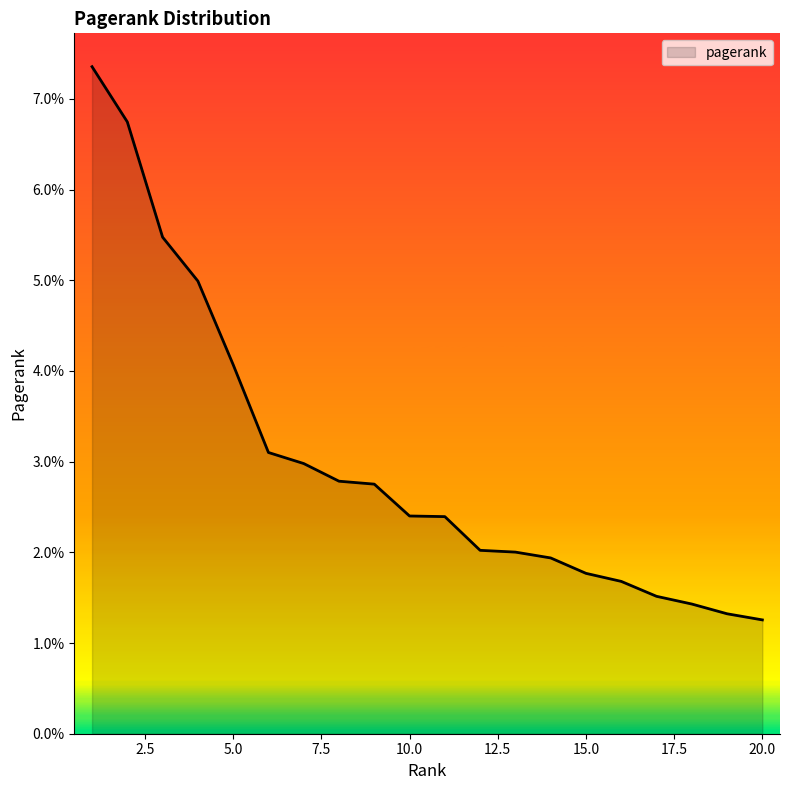

What is the value of the 3rd point from the left?

0.1